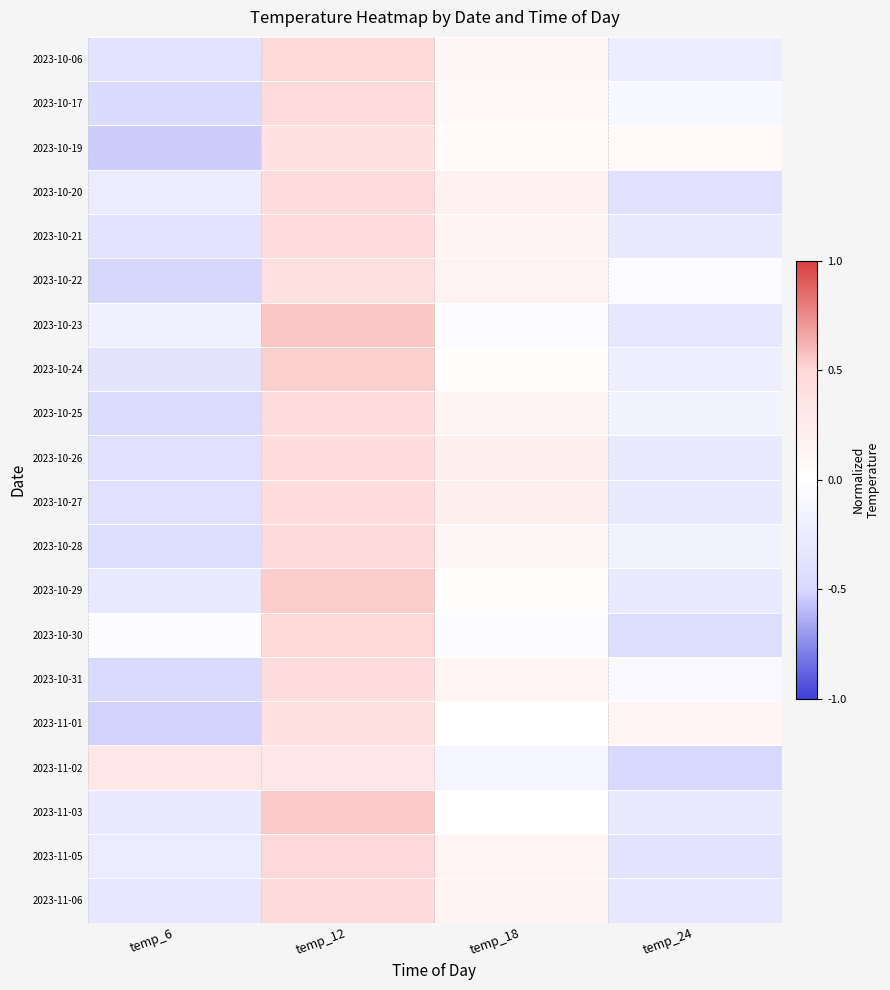

Reading right to left, extract all data points from this chart.

2023-10-06: temp_24=-0.2	temp_18=0.1	temp_12=0.5	temp_6=-0.4
2023-10-17: temp_24=-0.1	temp_18=0.1	temp_12=0.5	temp_6=-0.5
2023-10-19: temp_24=0.1	temp_18=0.1	temp_12=0.4	temp_6=-0.5
2023-10-20: temp_24=-0.4	temp_18=0.2	temp_12=0.5	temp_6=-0.2
2023-10-21: temp_24=-0.3	temp_18=0.2	temp_12=0.5	temp_6=-0.4
2023-10-22: temp_24=-0.1	temp_18=0.2	temp_12=0.4	temp_6=-0.5
2023-10-23: temp_24=-0.3	temp_18=-0.1	temp_12=0.6	temp_6=-0.2
2023-10-24: temp_24=-0.2	temp_18=0.0	temp_12=0.5	temp_6=-0.3
2023-10-25: temp_24=-0.1	temp_18=0.1	temp_12=0.4	temp_6=-0.4
2023-10-26: temp_24=-0.3	temp_18=0.2	temp_12=0.4	temp_6=-0.4
2023-10-27: temp_24=-0.3	temp_18=0.2	temp_12=0.4	temp_6=-0.4
2023-10-28: temp_24=-0.2	temp_18=0.1	temp_12=0.5	temp_6=-0.4
2023-10-29: temp_24=-0.3	temp_18=0.0	temp_12=0.5	temp_6=-0.3
2023-10-30: temp_24=-0.4	temp_18=-0.0	temp_12=0.5	temp_6=-0.0
2023-10-31: temp_24=-0.1	temp_18=0.1	temp_12=0.4	temp_6=-0.5
2023-11-01: temp_24=0.1	temp_18=0.0	temp_12=0.4	temp_6=-0.5
2023-11-02: temp_24=-0.5	temp_18=-0.1	temp_12=0.3	temp_6=0.3
2023-11-03: temp_24=-0.3	temp_18=0.0	temp_12=0.5	temp_6=-0.3
2023-11-05: temp_24=-0.4	temp_18=0.1	temp_12=0.5	temp_6=-0.2
2023-11-06: temp_24=-0.3	temp_18=0.1	temp_12=0.5	temp_6=-0.3